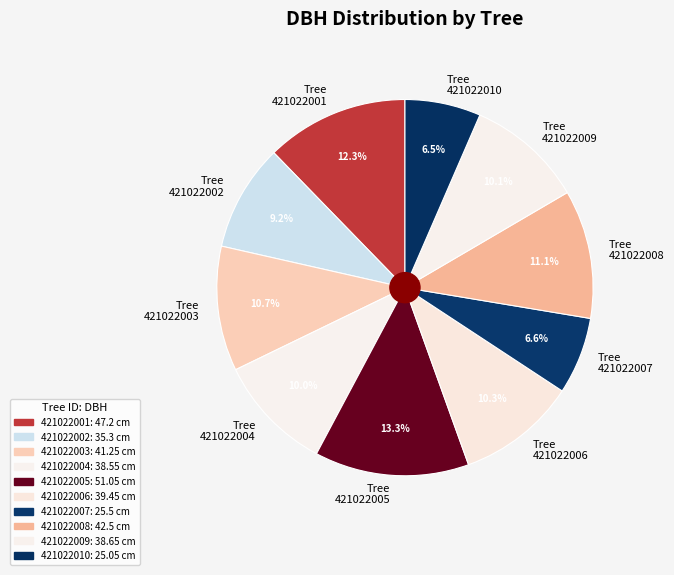

Is the sum of Tree 421022008 and Tree 421022003 greater than half?

No